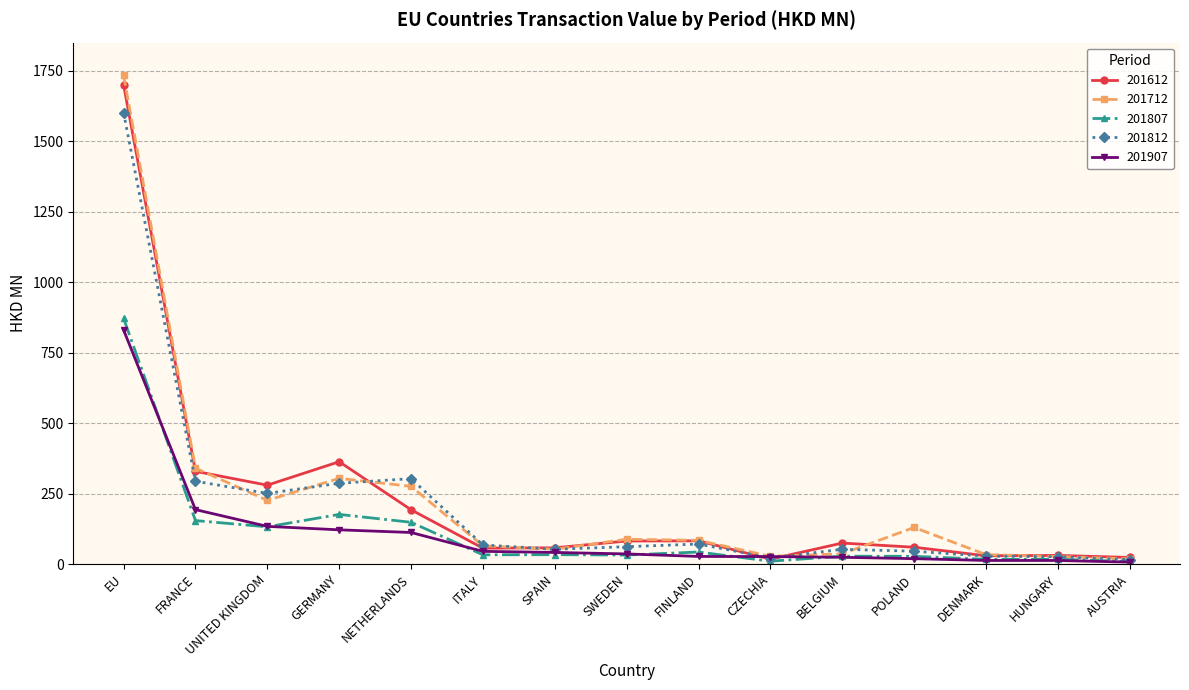

Does the chart display data point markers on the line(s)?

Yes